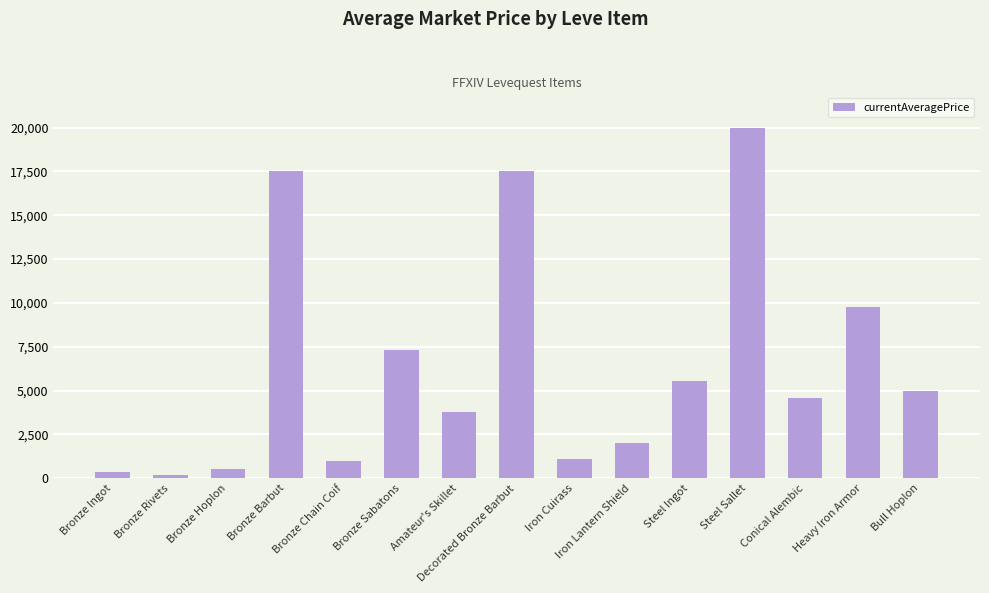

What is the value of the 2nd bar from the left?

200.0